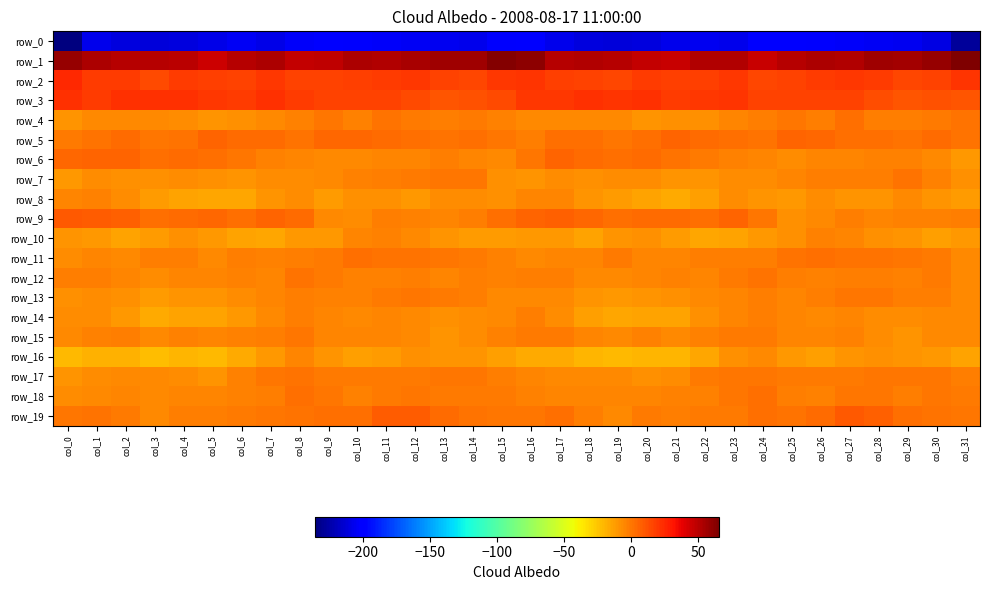

Is it true that row_6 equals -3.8 at col_28?

True